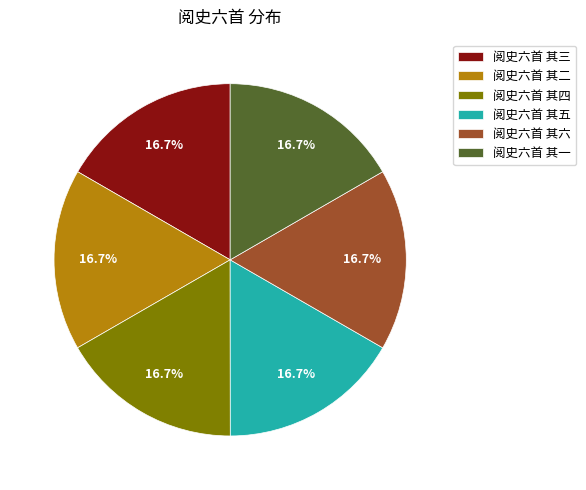

Does any single category account for the majority?

No